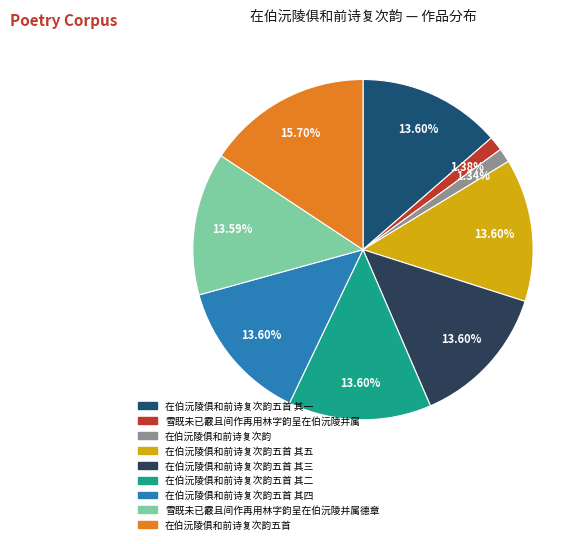

Between 在伯沅陵俱和前诗复次韵五首 其一 and 雪既未已霰且间作再用林字韵呈在伯沅陵并属, which is larger?

在伯沅陵俱和前诗复次韵五首 其一